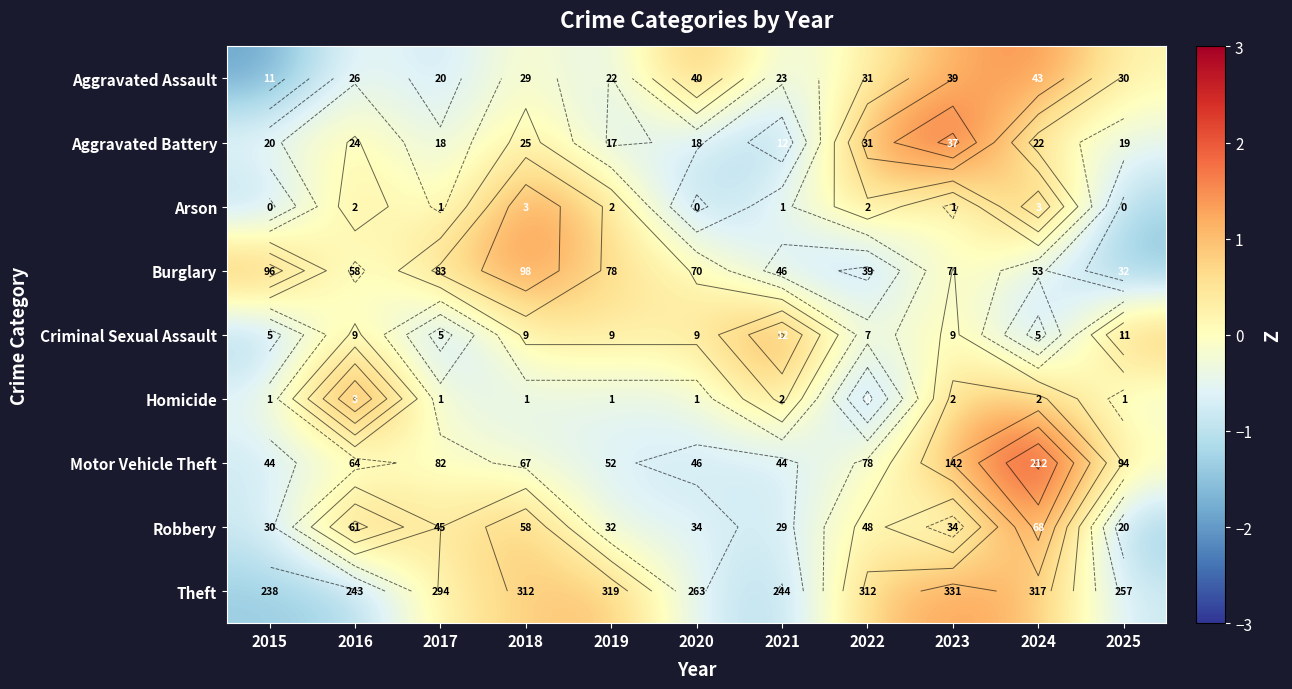

Rank the categories by Arson value from highest to lowest.

2018, 2024, 2016, 2019, 2022, 2017, 2021, 2023, 2015, 2020, 2025